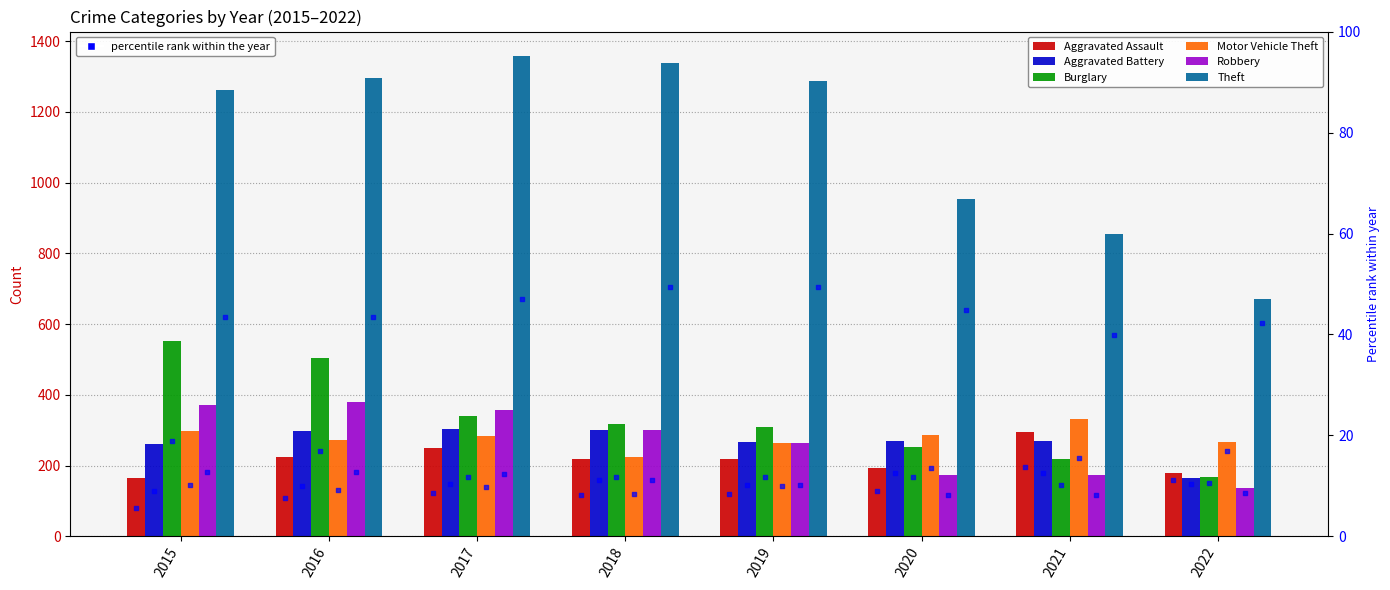

Which series contains the highest Y value?

Theft